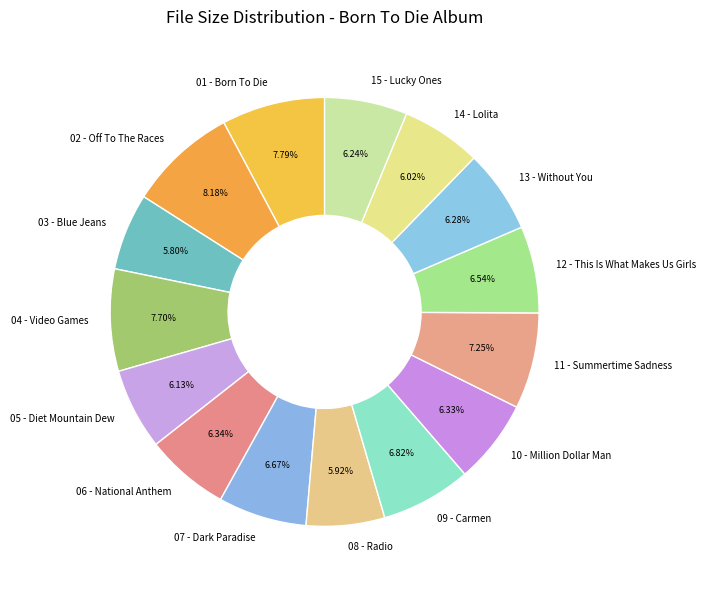

The 11 - Summertime Sadness slice represents 7% of the pie. True or false?

True